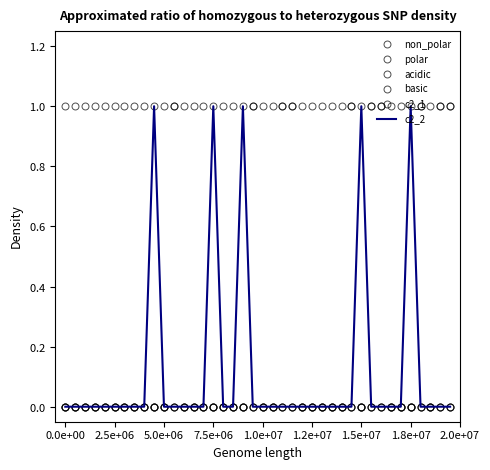

Reading left to right, what are all the values shown in this chart?

non_polar: 0	0	0	0	0	0	0	0	0	1	0	1	0	0	0	1	0	0	1	1	0	0	1	1	0	0	0	0	0	1	1	1	1	0	0	1	1	0	1	1
polar: 1	0	1	1	0	0	0	1	0	0	0	0	0	1	0	0	0	0	0	0	1	0	0	0	1	0	1	1	1	0	0	0	0	0	0	0	0	1	0	0
acidic: 0	1	0	0	0	0	1	0	0	0	1	0	1	0	0	0	0	1	0	0	0	0	0	0	0	1	0	0	0	0	0	0	0	1	0	0	0	0	0	0
basic: 0	0	0	0	1	1	0	0	1	0	0	0	0	0	1	0	1	0	0	0	0	1	0	0	0	0	0	0	0	0	0	0	0	0	1	0	0	0	0	0
c2_1: 0	0	0	0	0	0	0	0	0	0	0	1	0	0	0	0	0	0	0	1	0	0	1	1	0	0	0	0	0	1	0	1	1	0	0	0	1	0	1	1
c2_2: 0	0	0	0	0	0	0	0	0	1	0	0	0	0	0	1	0	0	1	0	0	0	0	0	0	0	0	0	0	0	1	0	0	0	0	1	0	0	0	0